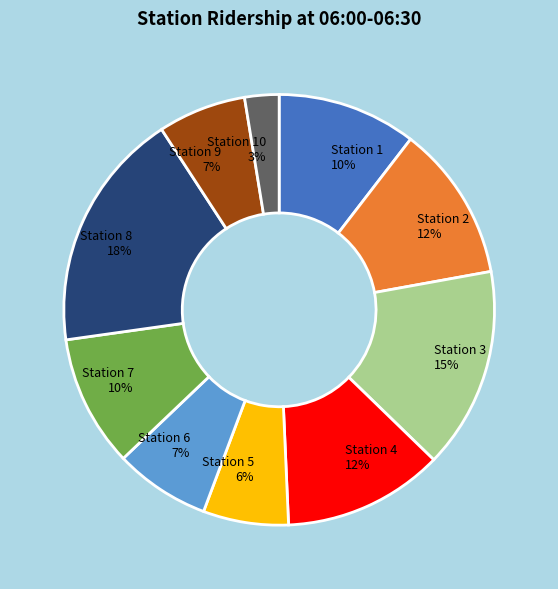

Is the sum of Station 10 and Station 3 greater than half?

No